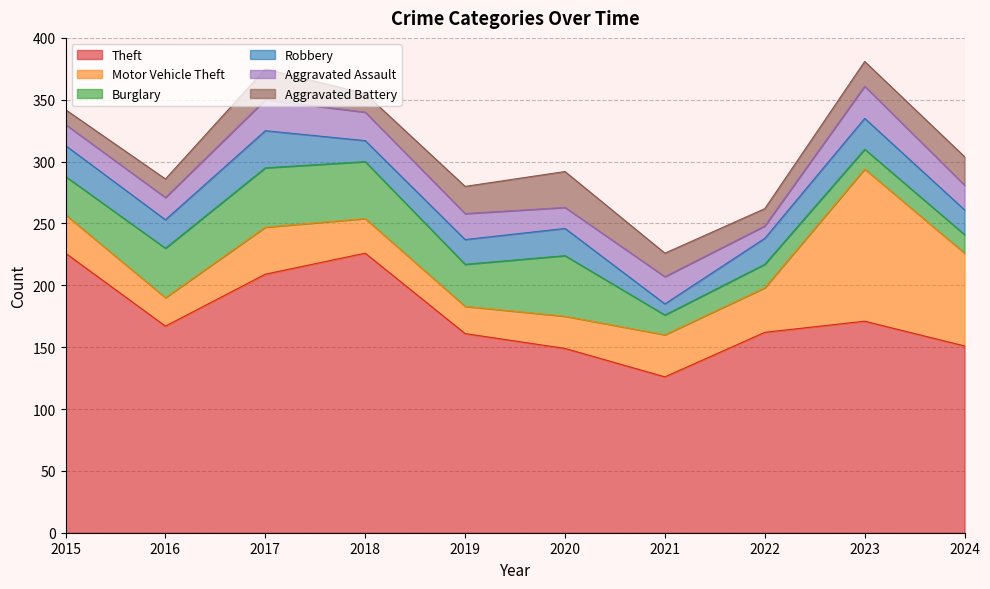

At which label is Aggravated Assault closest to 18?

2016